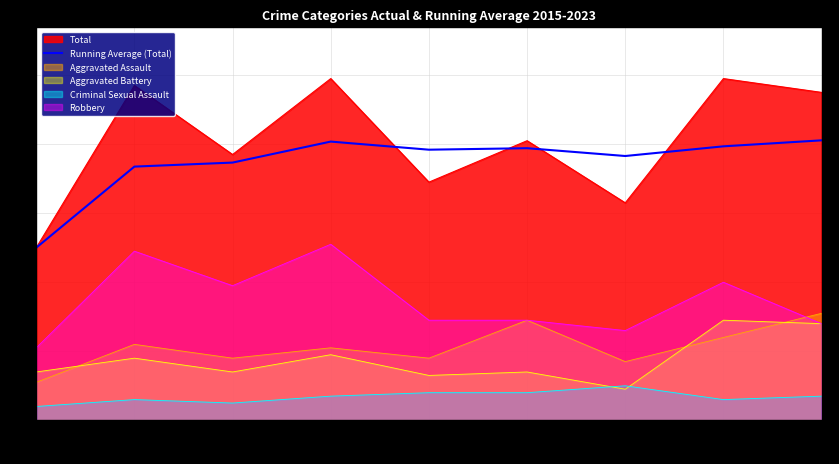

Reading right to left, what are all the values shown in this chart?

81.1	79.4	76.6	78.8	78.4	80.8	74.7	73.5	50.0